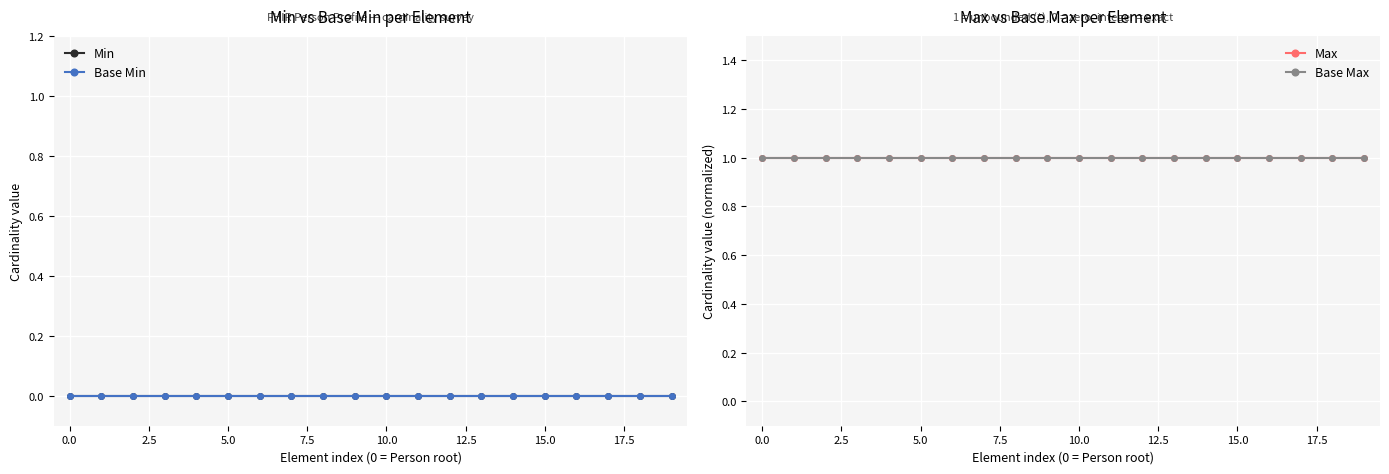

True or false: Base Min and Min cross at least once.

False